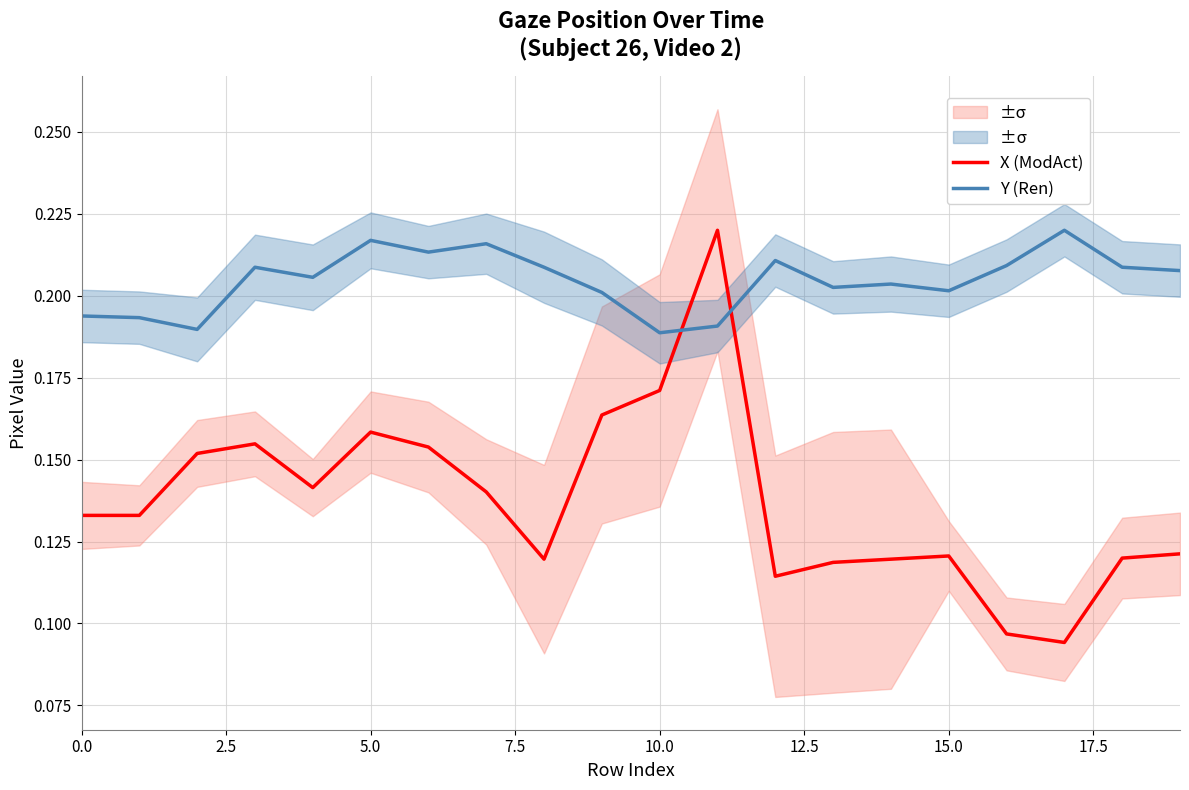

Between which two adjacent categories do Y (Ren) and X (ModAct) first intersect?

10 and 11